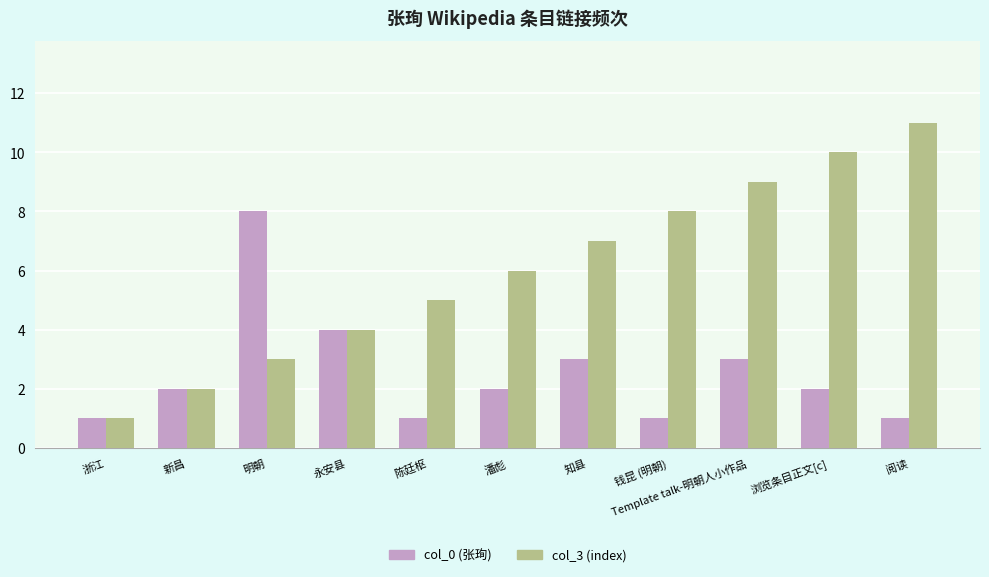

How many groups of bars are there?

11